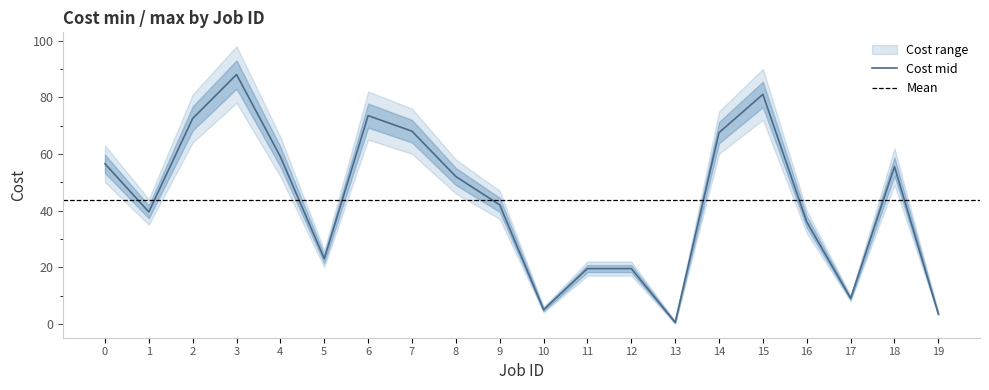

What is the value of the 8th point from the left?

68.0